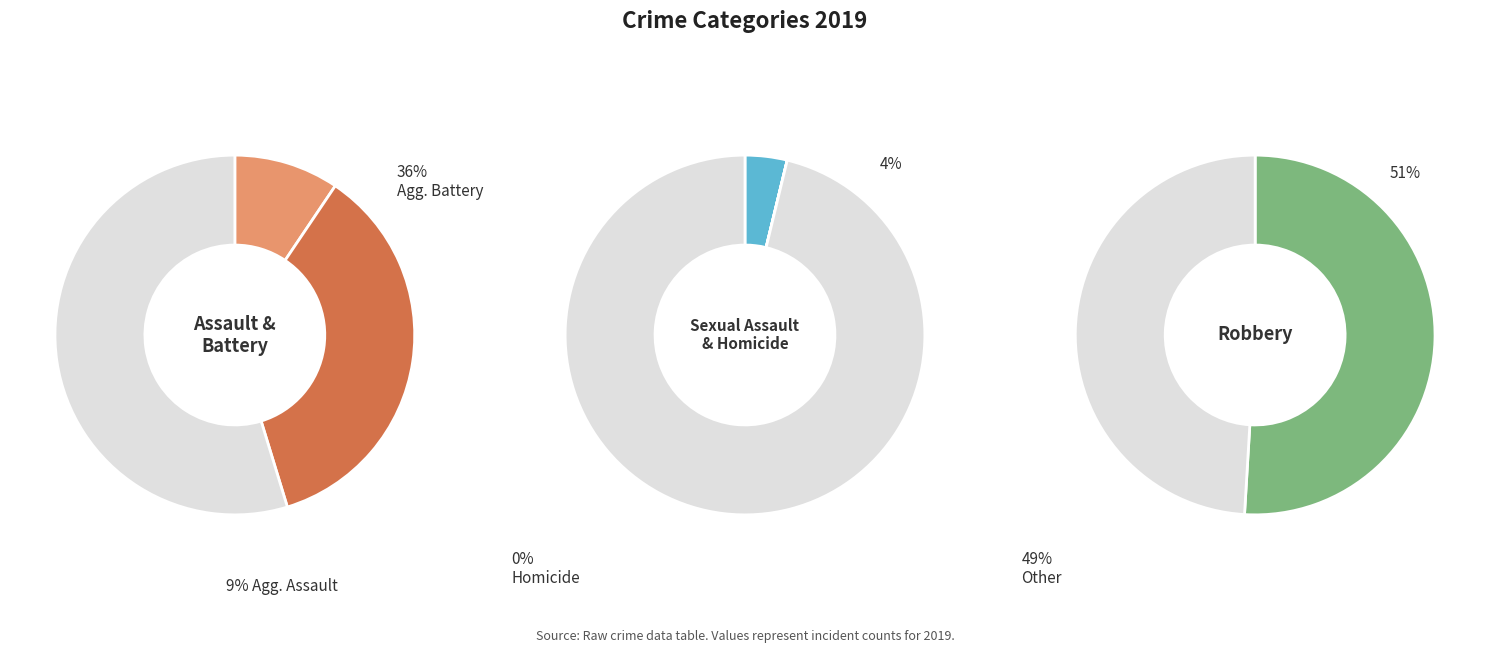

Which slice is the largest?

Robbery